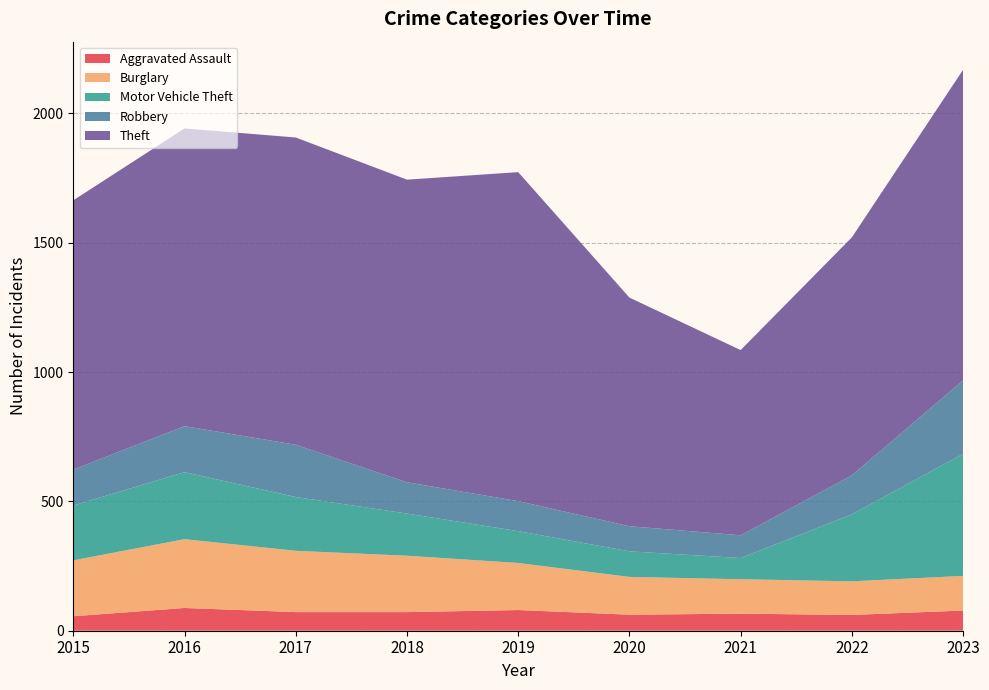

Reading left to right, transcribe all the data shown in this chart.

Aggravated Assault: 56	88	72	72	80	62	66	61	78
Burglary: 216	266	237	218	182	146	133	130	134
Motor Vehicle Theft: 212	259	208	163	123	99	82	259	472
Robbery: 139	178	202	121	116	97	88	151	284
Theft: 1041	1151	1188	1170	1272	884	716	920	1201